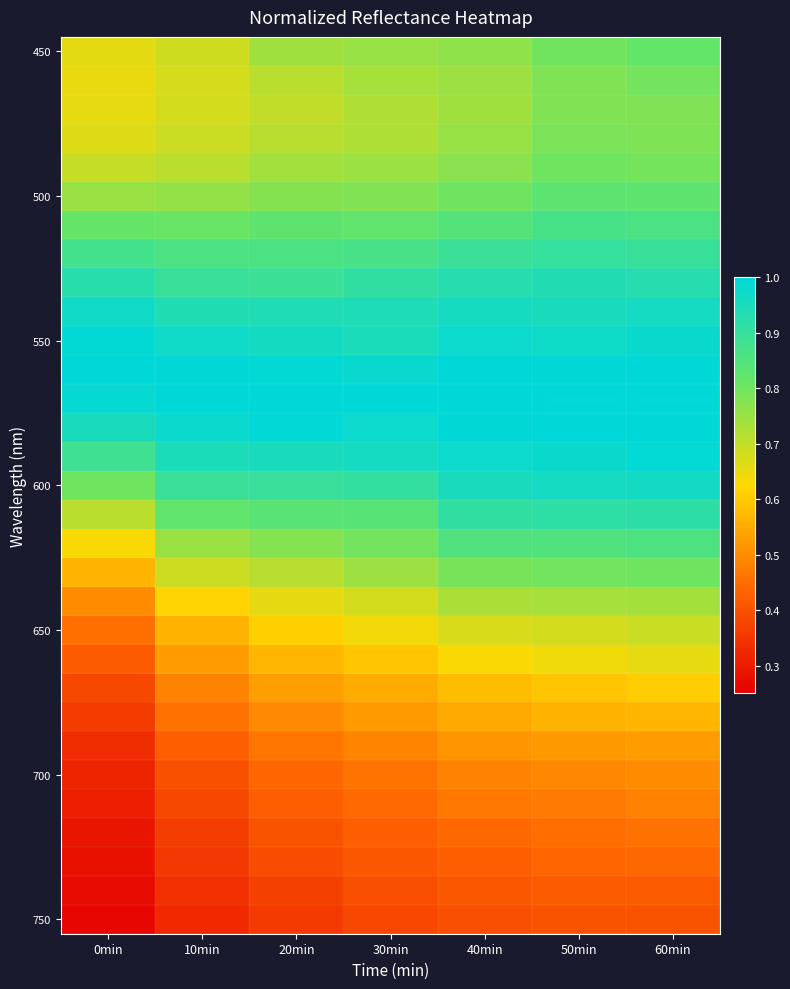

Which series has the largest range (max minus min)?

650